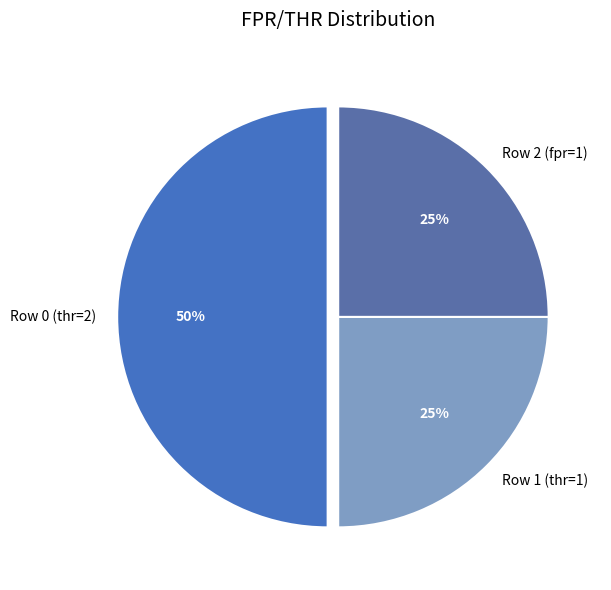

To the nearest percent, what portion does Row 2 (fpr=1) represent?

25%